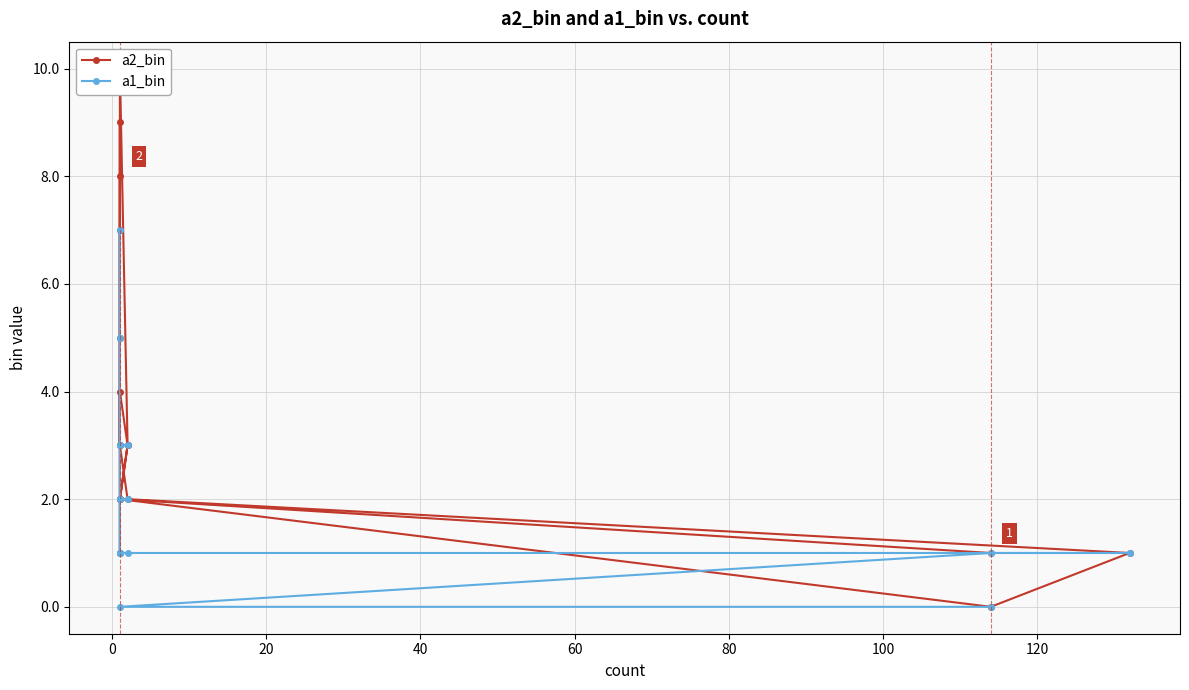

Is the value of a2_bin at 40 greater than the value of a1_bin at 17?

No